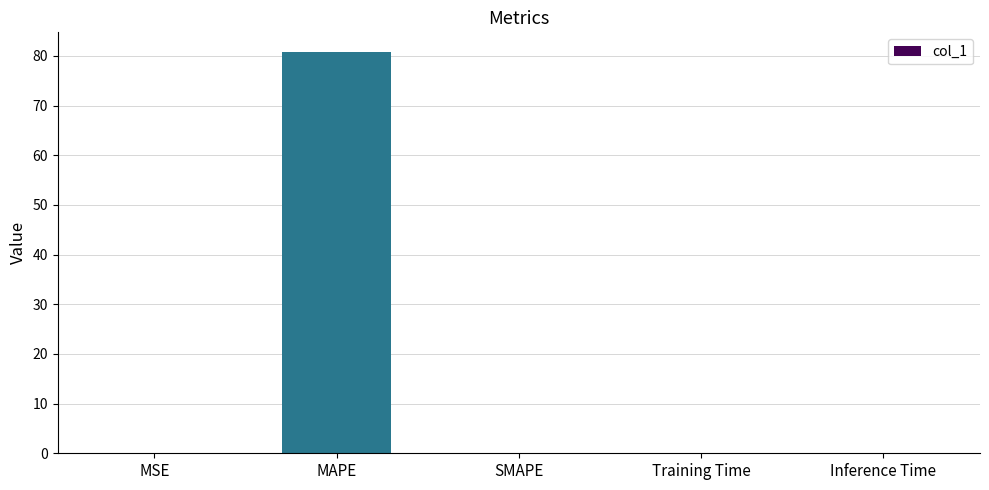

Which has a higher value, MAPE or SMAPE?

MAPE